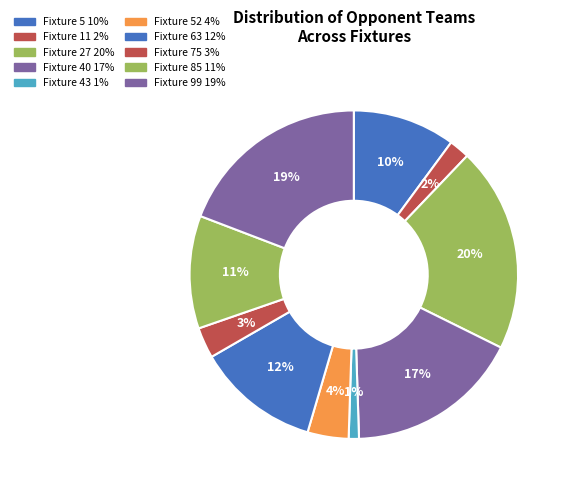

To the nearest percent, what is the average slice percentage?

10%